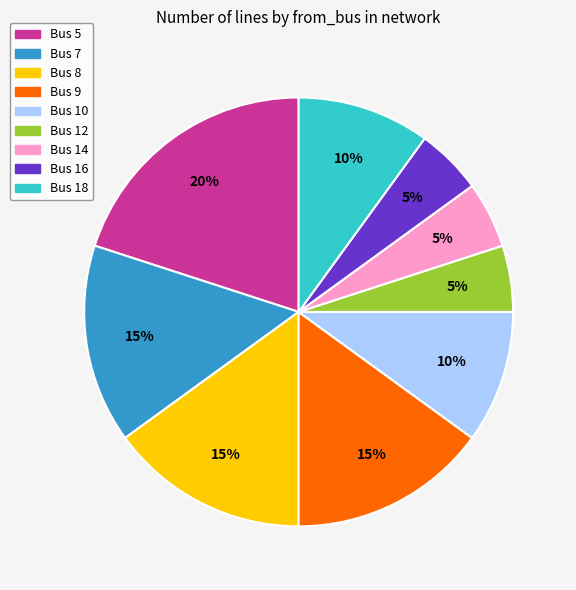

Which slice is the largest?

Bus 5